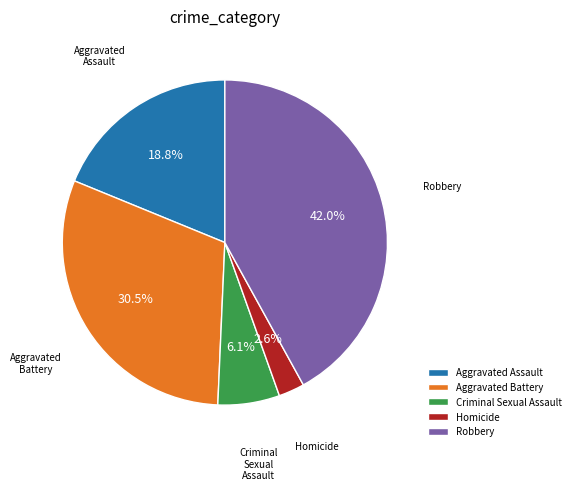

Is Aggravated Battery the majority of the pie?

No